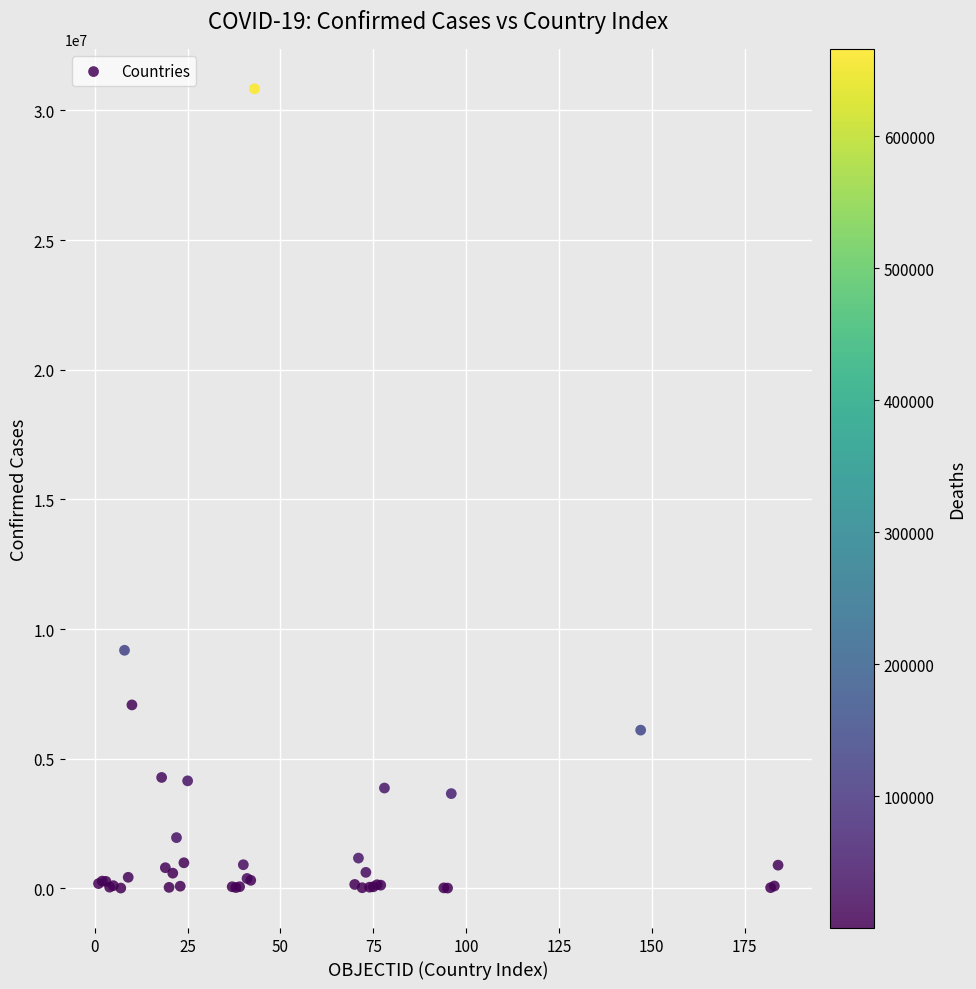

What Y value in the scatter plot is closest to 15422116?

9178795